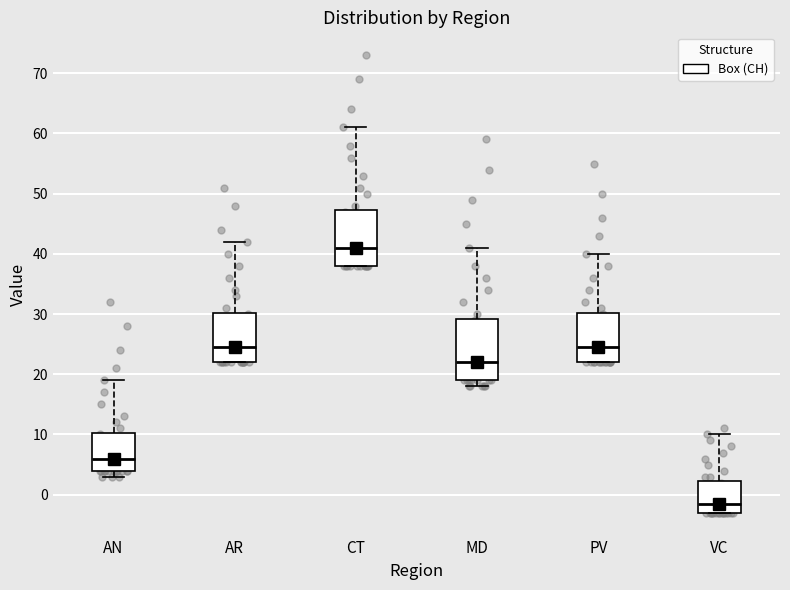

Which box is the tallest, from its lower edge to its upper edge?

MD